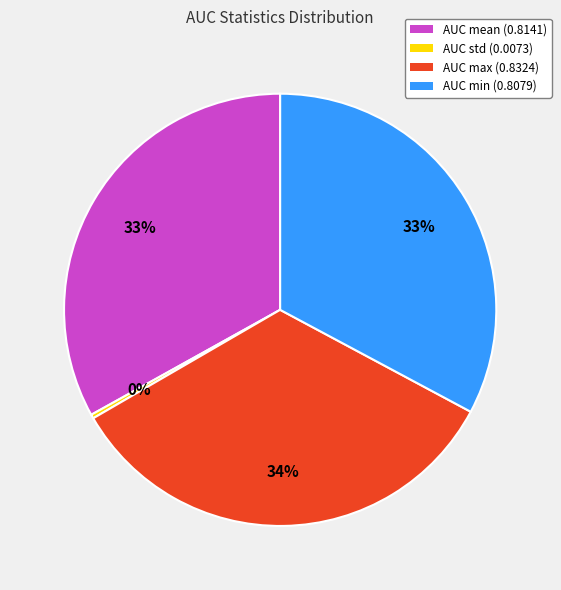

To the nearest percent, what is the difference between the largest and smallest slice percentages?

34%